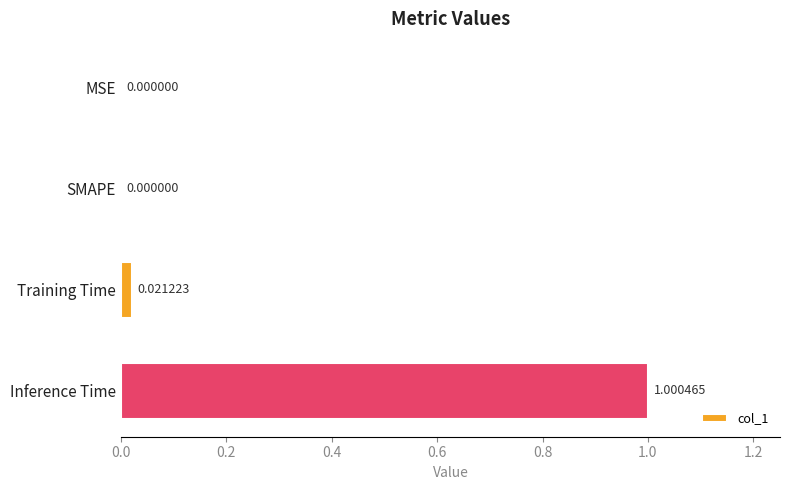

What is the average value?

0.3